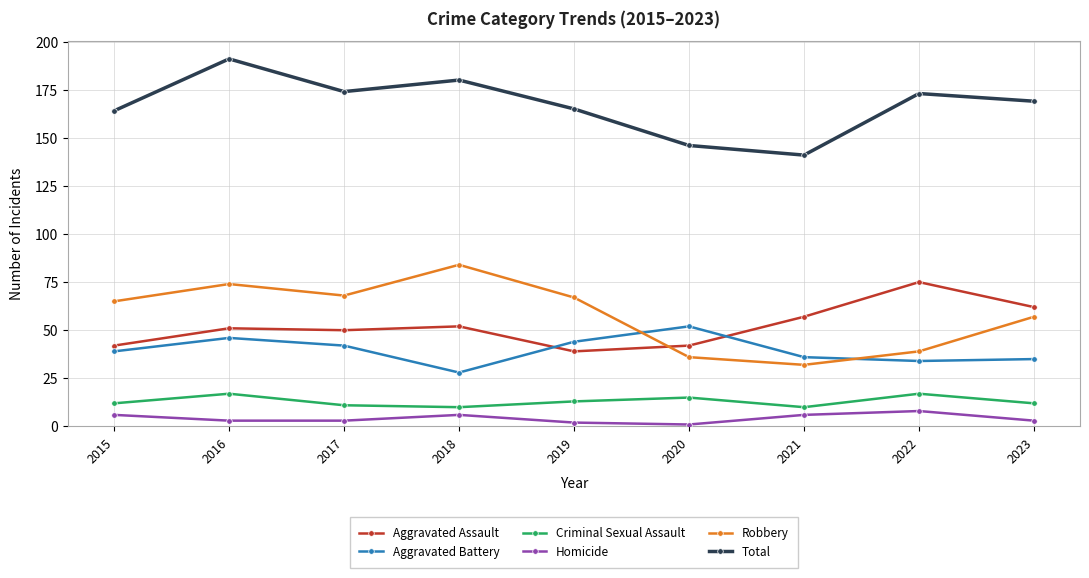

Which series has the largest range (max minus min)?

Robbery